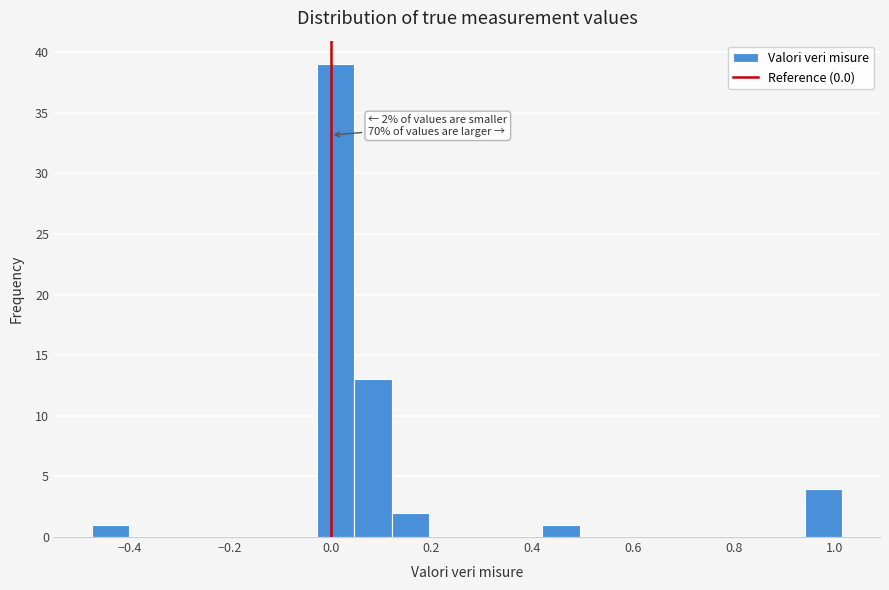

Around what value on the x-axis is the tallest bar? Give the approximate position of its centre, as read against the axis.

0.00